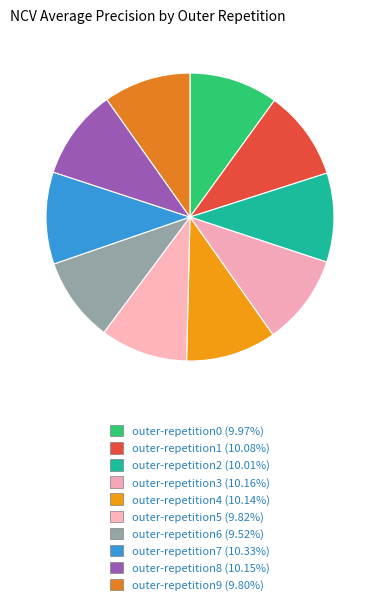

Which category has the biggest portion of the pie?

outer-repetition7